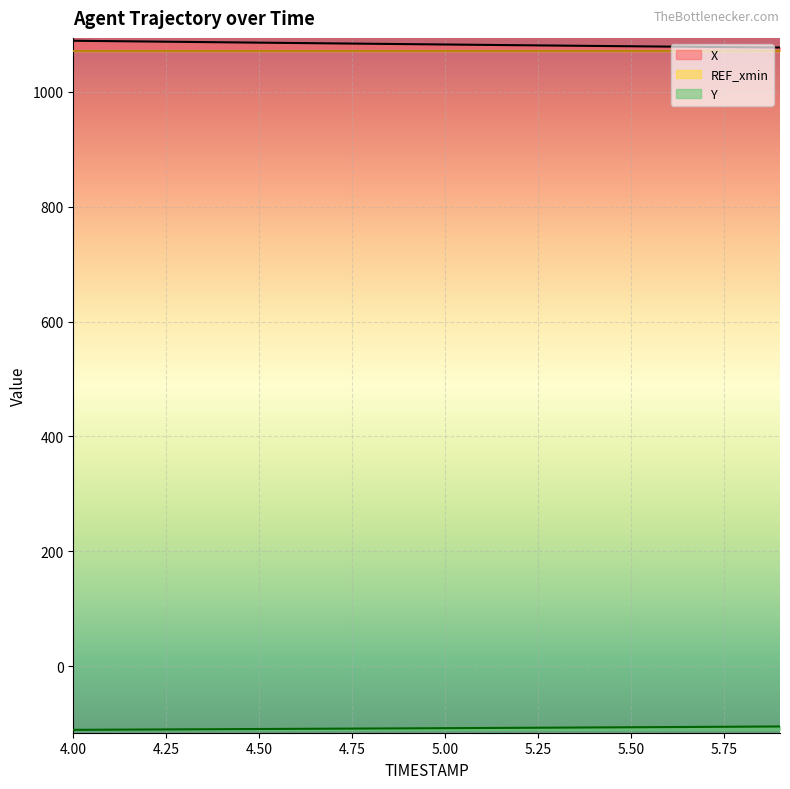

What is the label of the 8th point from the left?

4.7